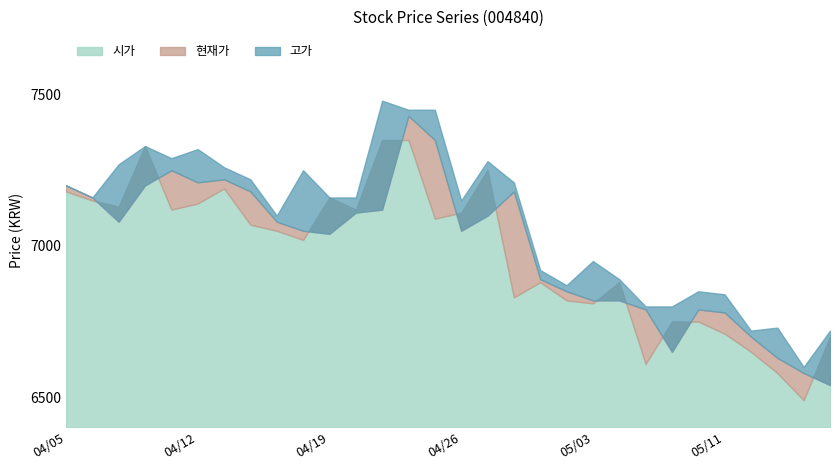

How many distinct data groups are displayed?

3